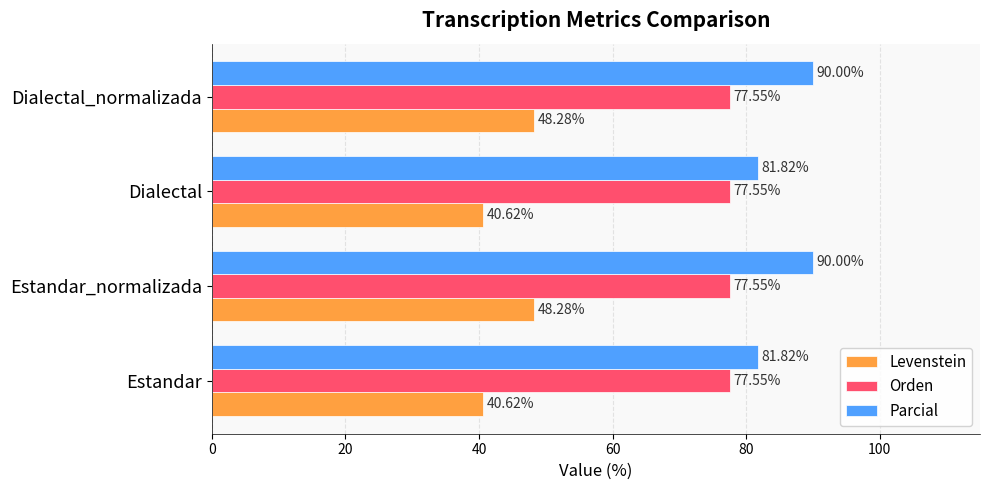

What is the difference between the maximum and minimum values in the Parcial series?

8.2